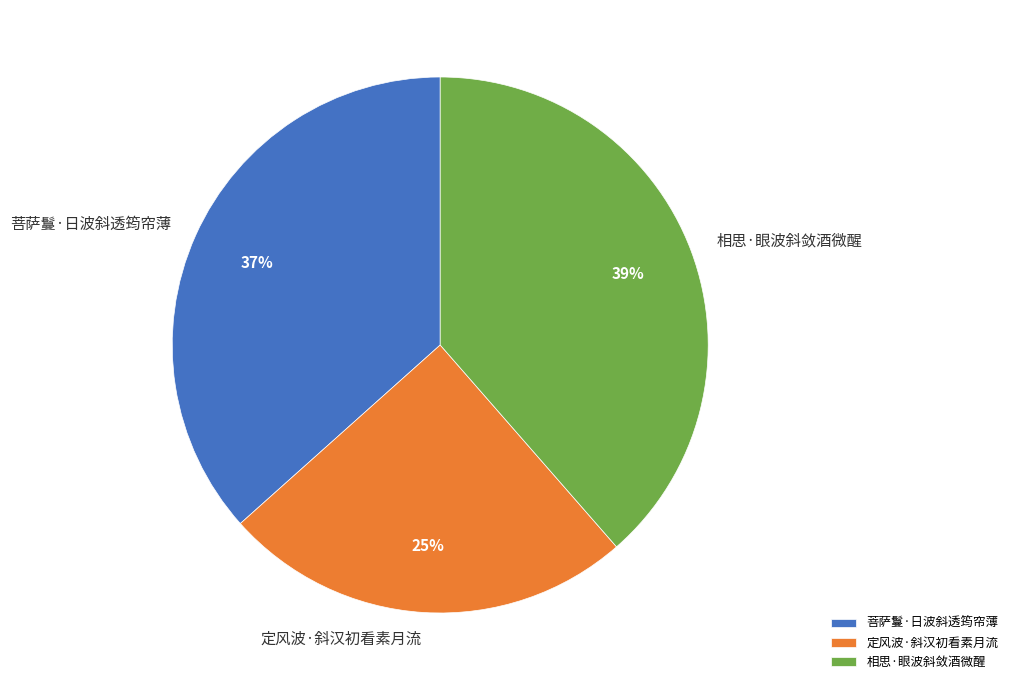

Is it true that 相思·眼波斜敛酒微醒 is 32% of the pie?

False